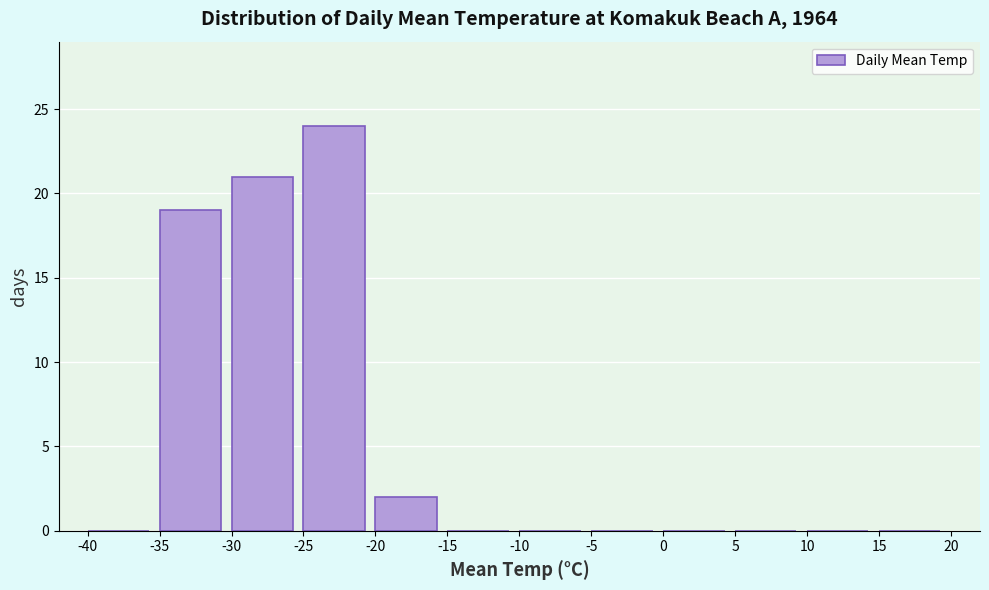

Reading left to right, list every bar in this chart as the range it spans on the x-axis followed by its height. The values are not printed on the chart, so give them approximately, as read against the axis.

-40 to -35: 0
-35 to -30: 19
-30 to -25: 21
-25 to -20: 24
-20 to -15: 2
-15 to -10: 0
-10 to -5: 0
-5 to 0: 0
0 to 5: 0
5 to 10: 0
10 to 15: 0
15 to 20: 0